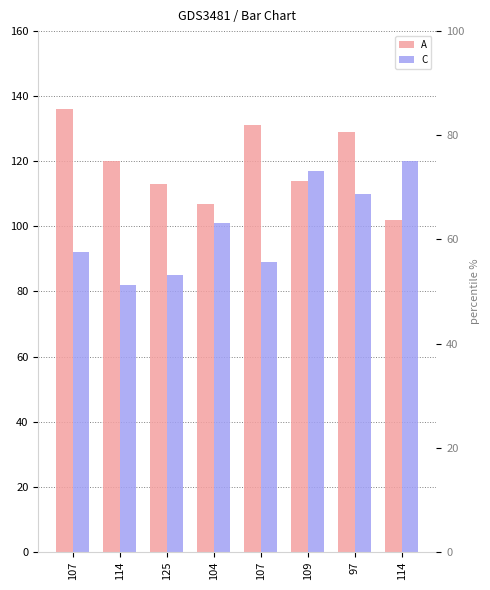

What is the maximum value for C?

120